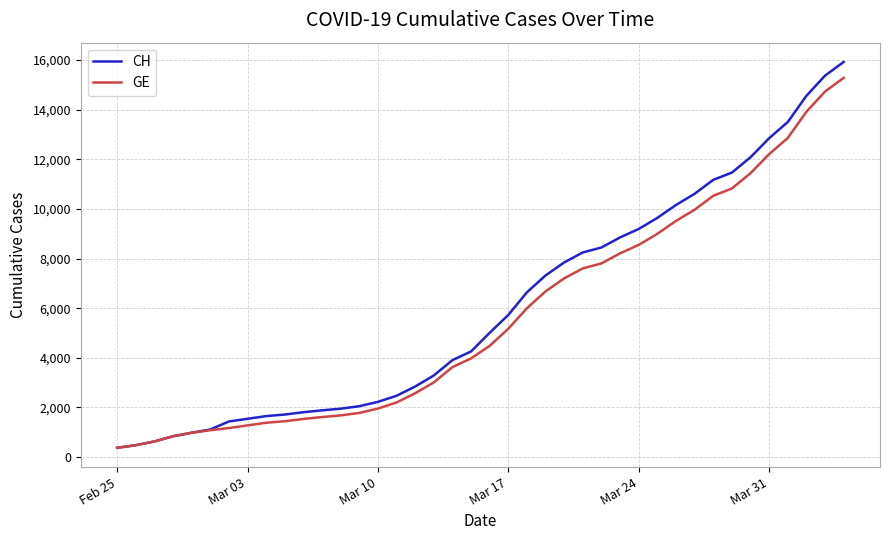

What is the smallest value displayed?

375